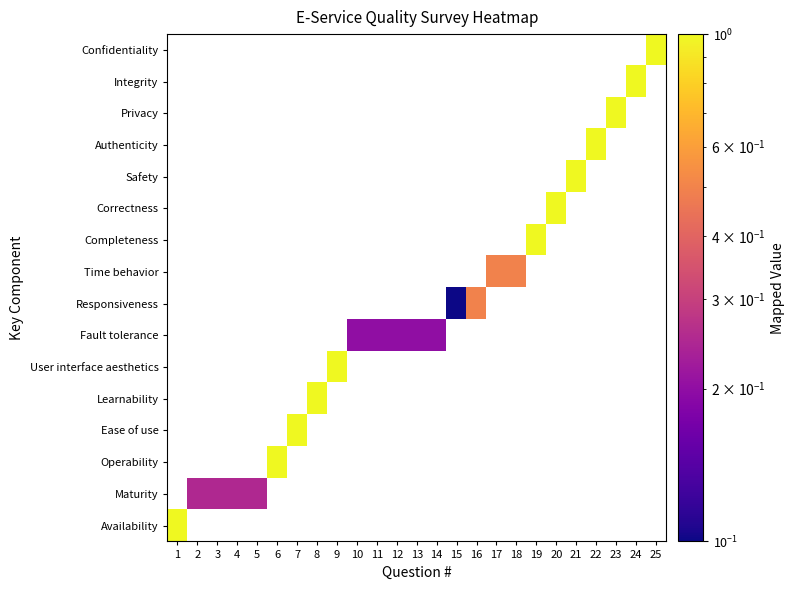

What is the total value across all series at 21?

1.0